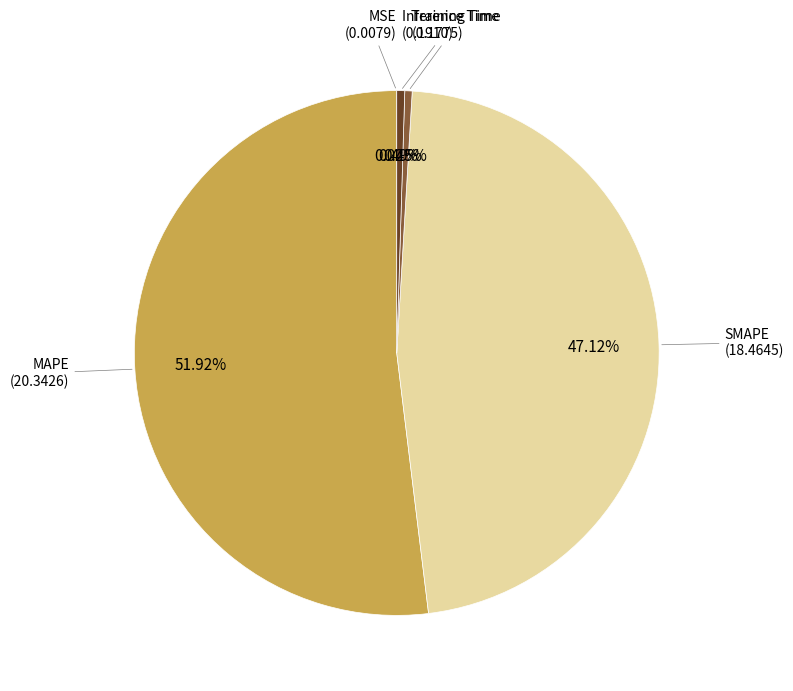

Is there any slice that represents more than half of the pie?

Yes